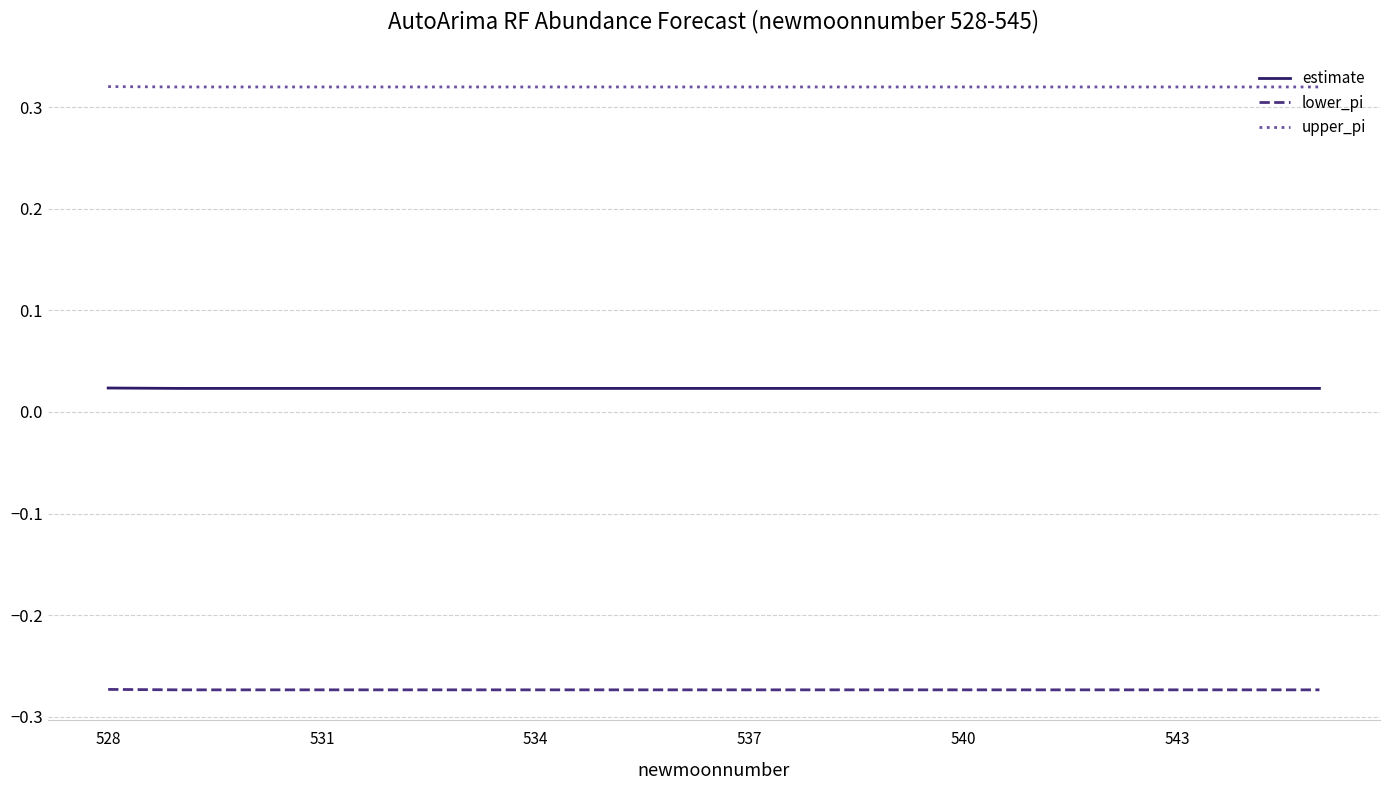

How many lines are shown in the chart?

3